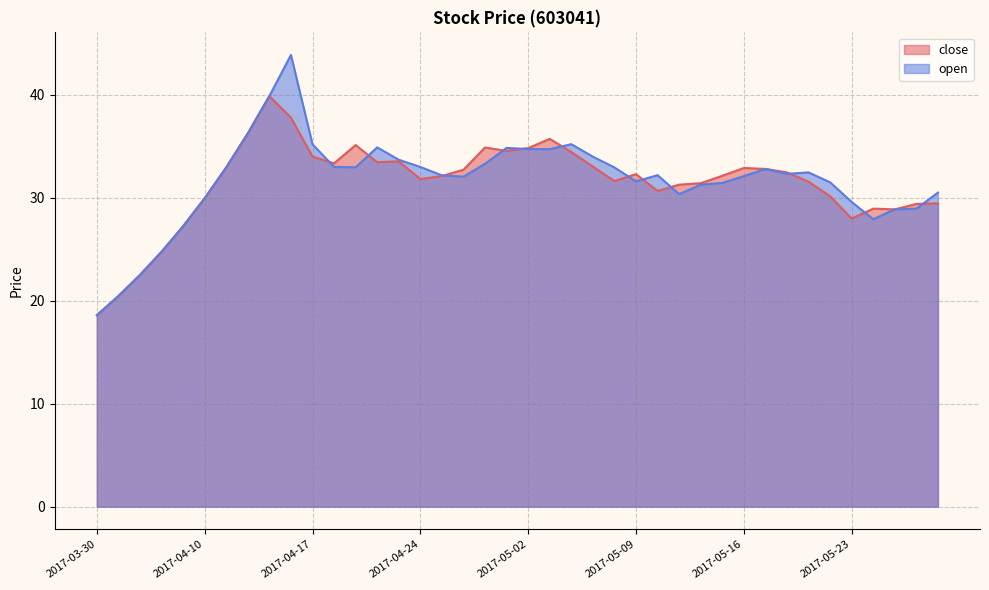

What is the label of the 31st point from the right?

2017-04-14